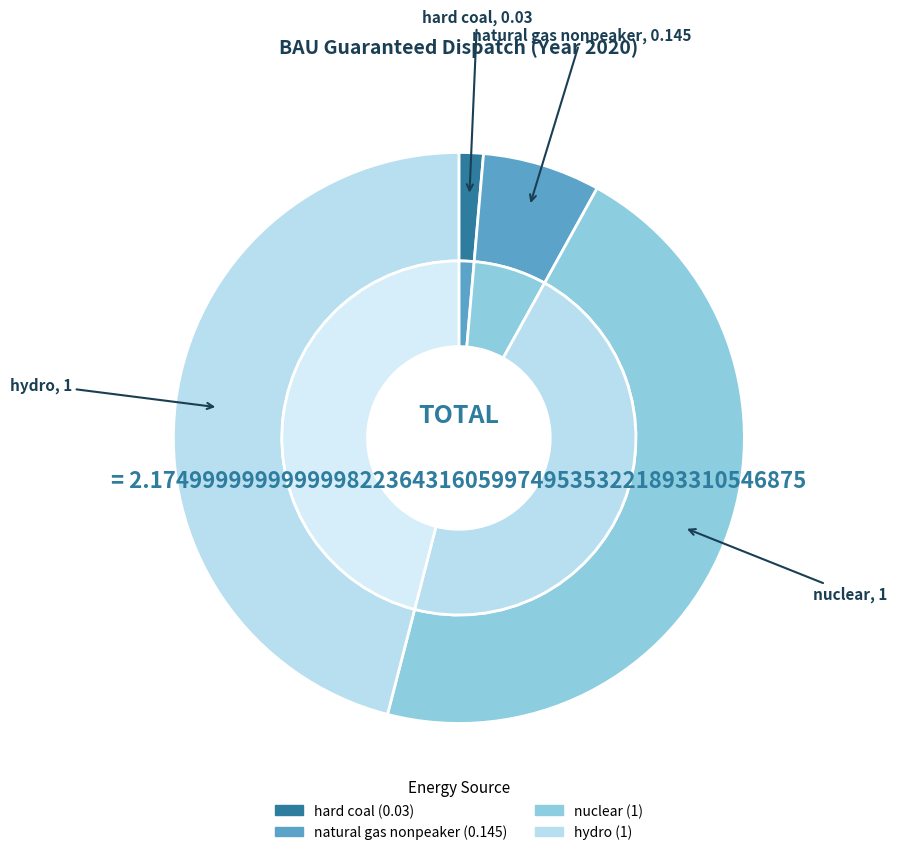

Is it true that natural gas nonpeaker is 1% of the pie?

False